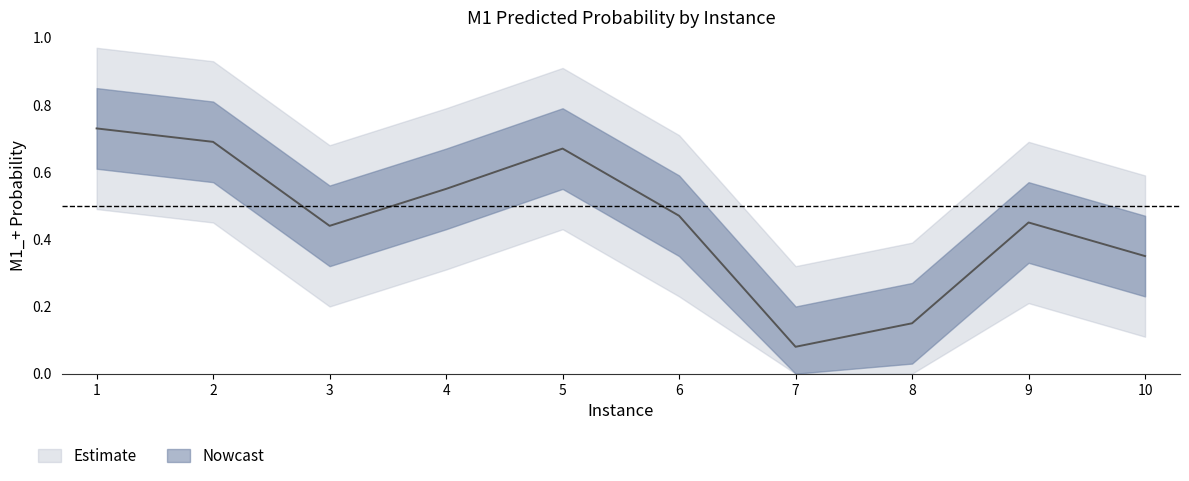

Reading left to right, transcribe all the data shown in this chart.

0.7	0.7	0.4	0.6	0.7	0.5	0.1	0.1	0.5	0.3